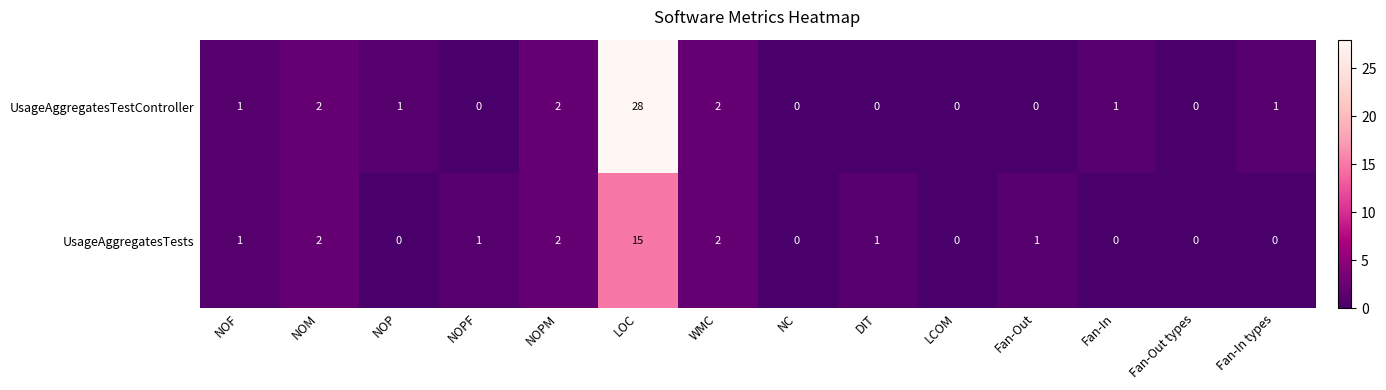

At which label does UsageAggregatesTestController reach its peak?

LOC